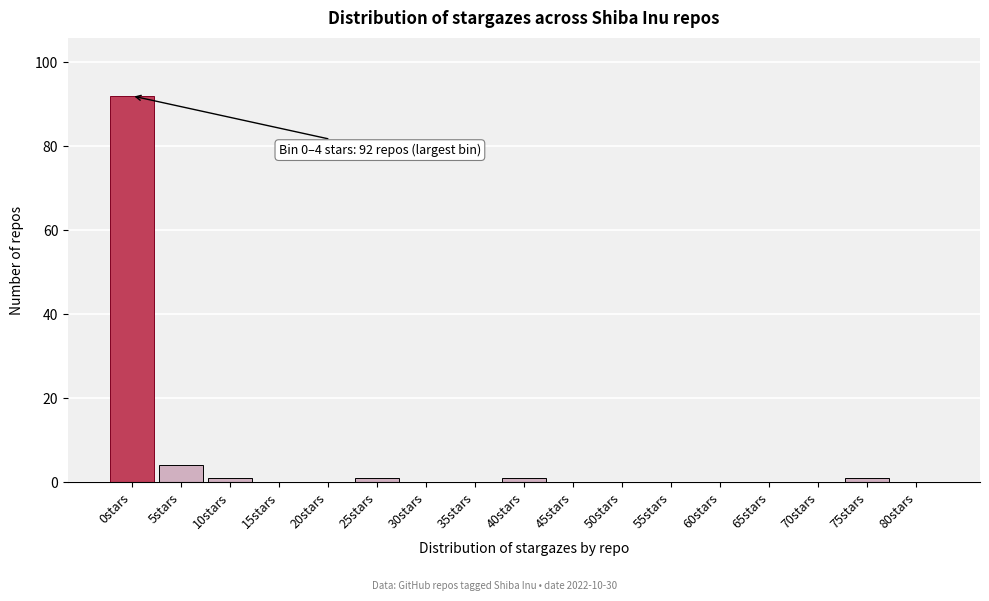

Reading left to right, extract all data points from this chart.

0stars=92	5stars=4	10stars=1	15stars=0	20stars=0	25stars=1	30stars=0	35stars=0	40stars=1	45stars=0	50stars=0	55stars=0	60stars=0	65stars=0	70stars=0	75stars=1	80stars=0